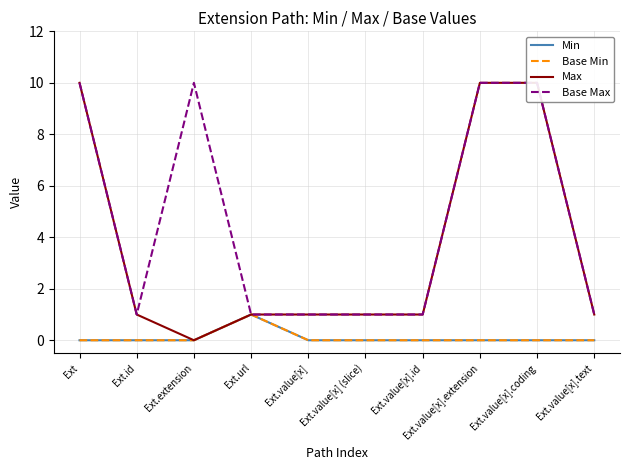

Reading left to right, transcribe all the data shown in this chart.

Min: 0	0	0	1	0	0	0	0	0	0
Base Min: 0	0	0	1	0	0	0	0	0	0
Max: 10	1	0	1	1	1	1	10	10	1
Base Max: 10	1	10	1	1	1	1	10	10	1